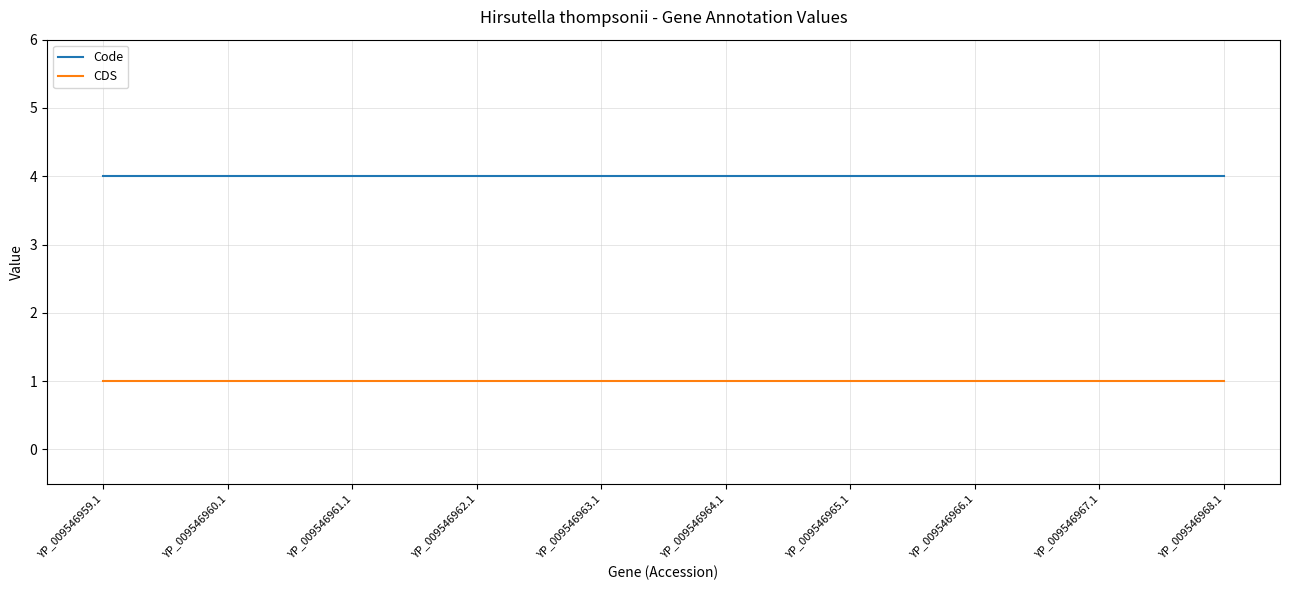

How many distinct data groups are displayed?

2